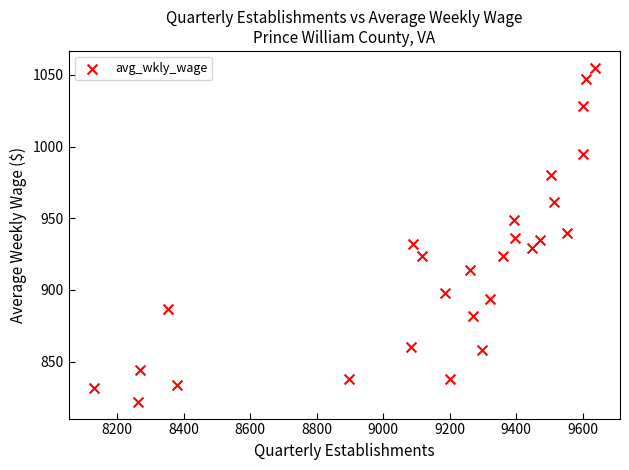

What is the range of Y values (max minus min)?

233